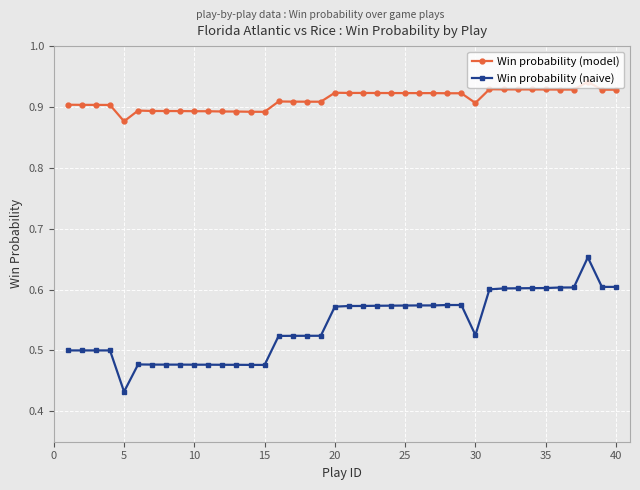

True or false: Win probability (model) and Win probability (naive) cross at least once.

False